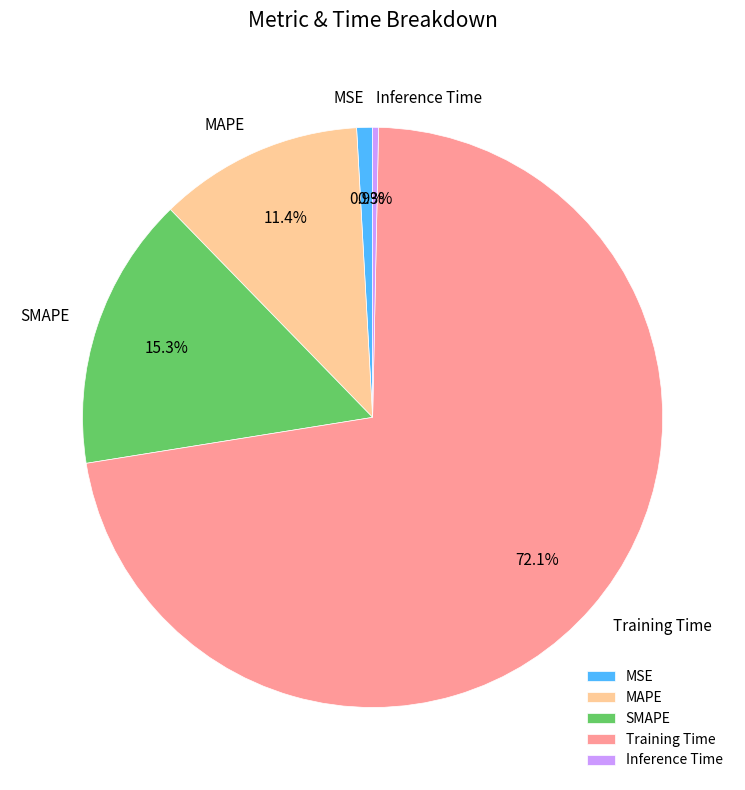

How many slices are in this pie chart?

5